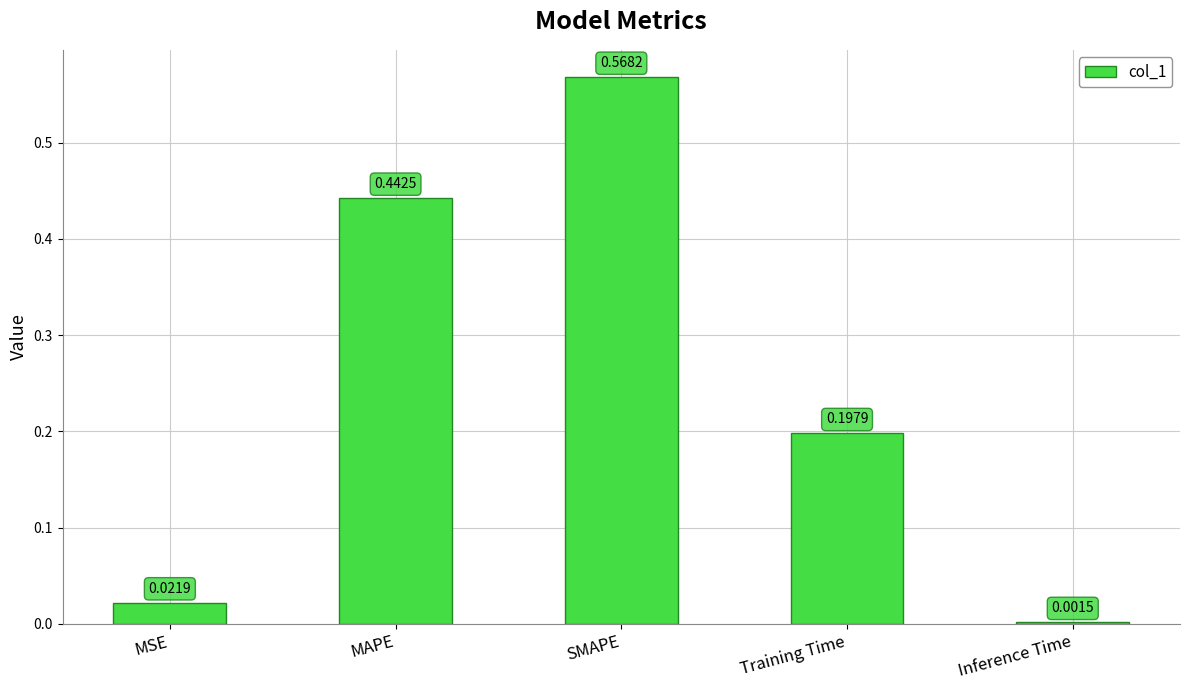

What is the sum of the values at SMAPE and MAPE?

1.0